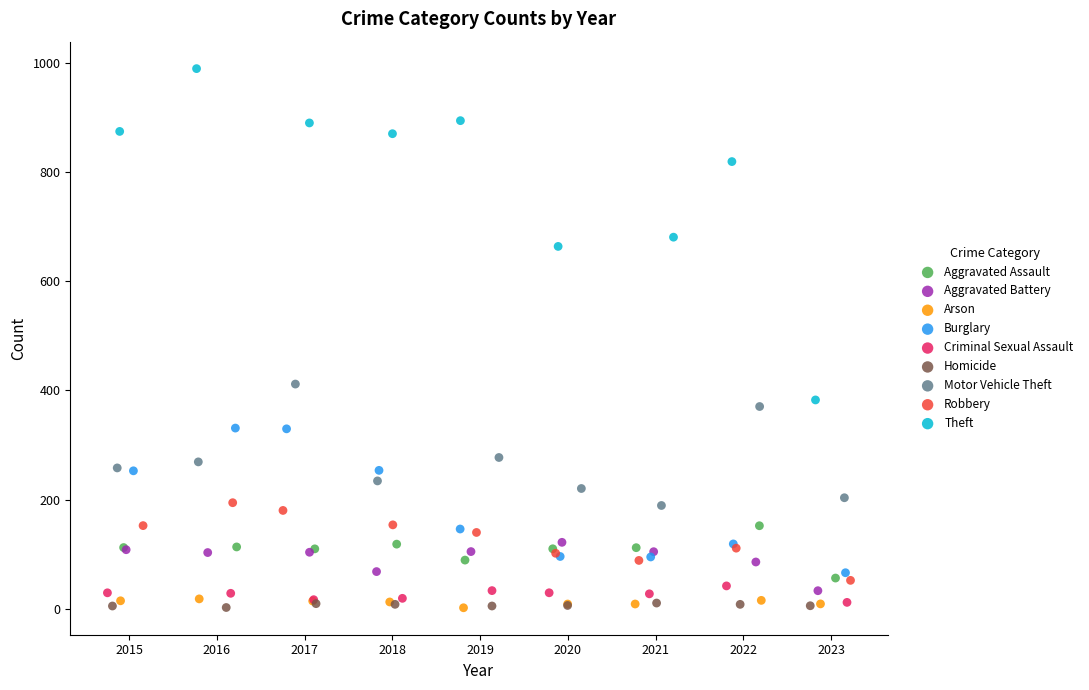

Which series has the widest spread of Y values?

Theft